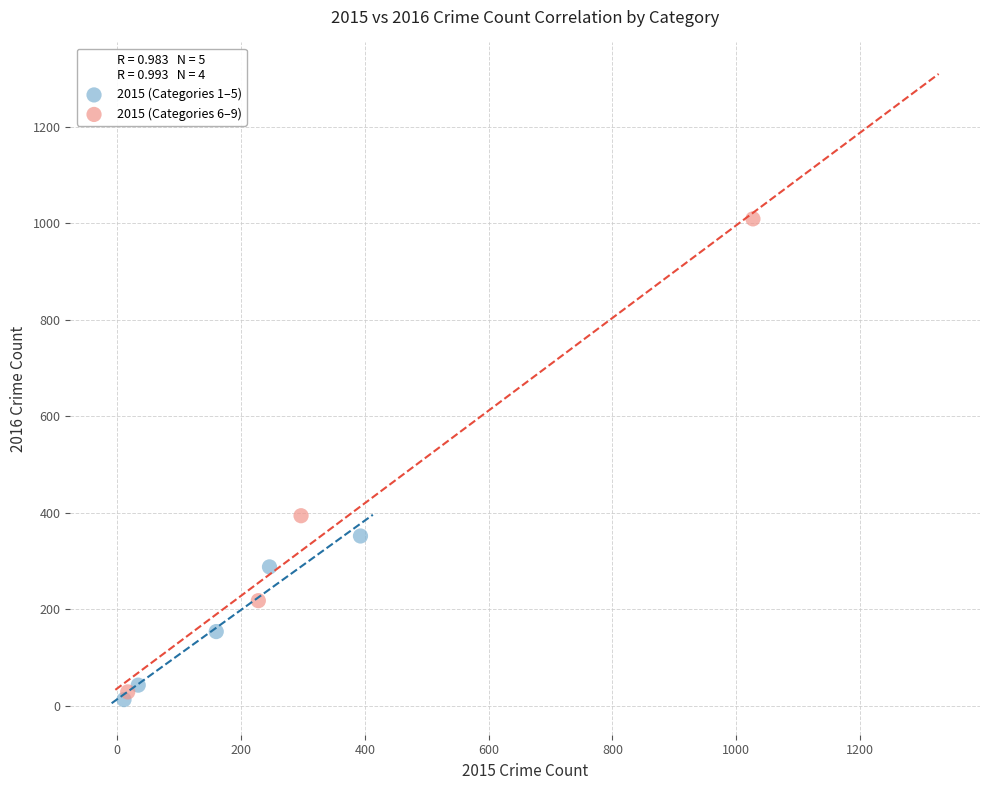

Which series reaches the maximum Y coordinate?

2015 (Categories 6–9)